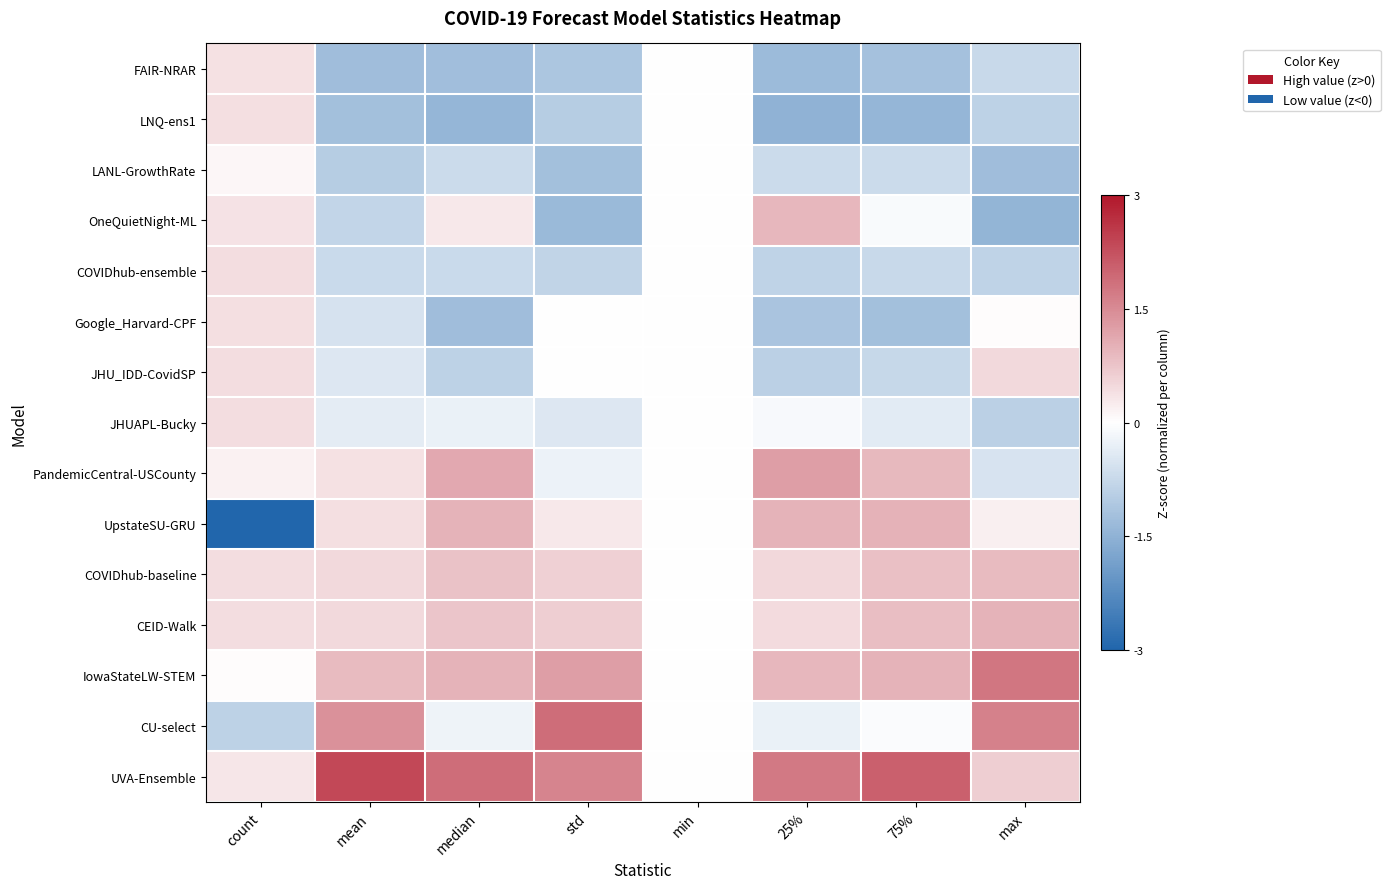

What is the total value across all series at count?

0.5